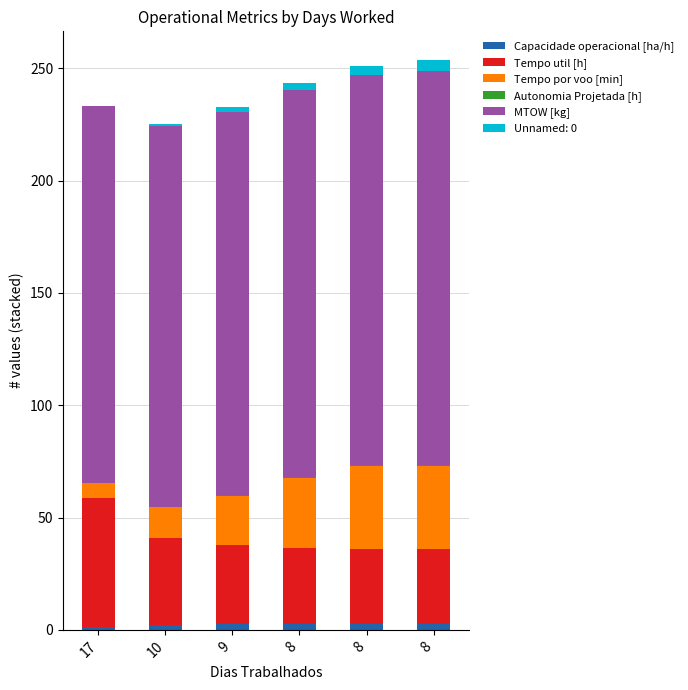

What is the difference between the Autonomia Projetada [h] values at 8 and 10?

0.3